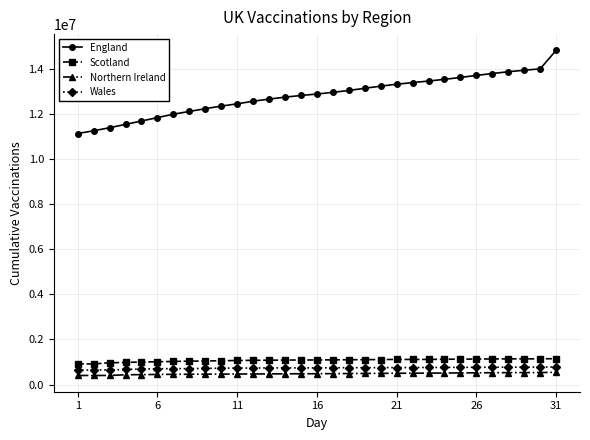

What is the value of the Wales point at the 7th from the left?

706873